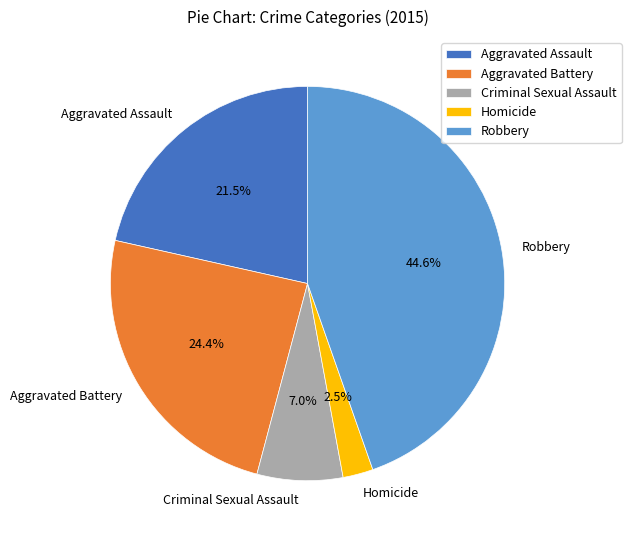

Is it true that Criminal Sexual Assault is 2% of the pie?

False